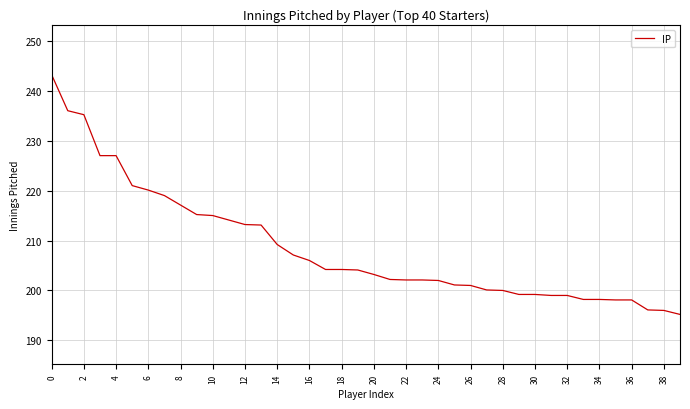

What is the maximum value shown in the chart?

243.2